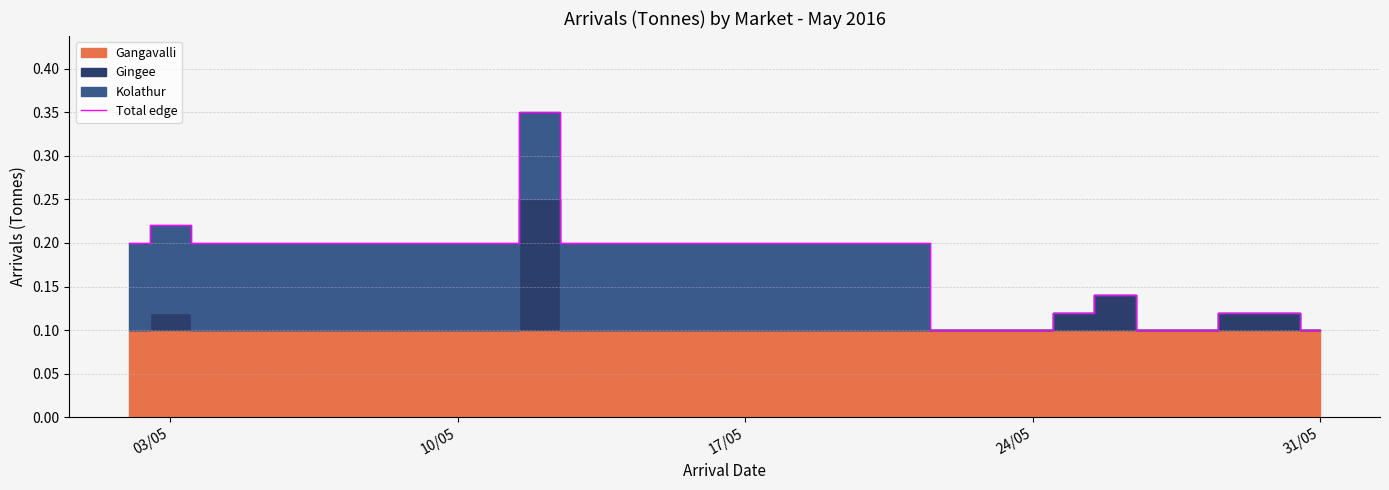

What is the smallest value displayed?

0.1